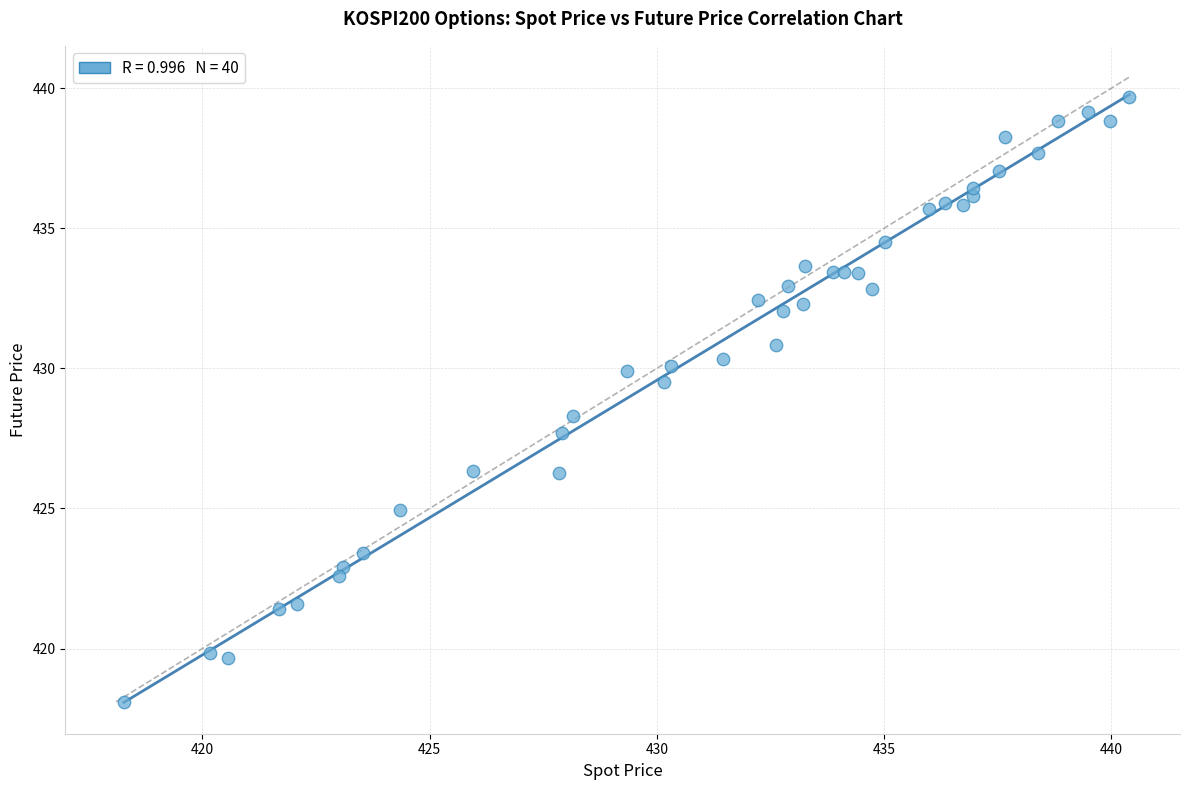

What is the range of Y values (max minus min)?

21.6